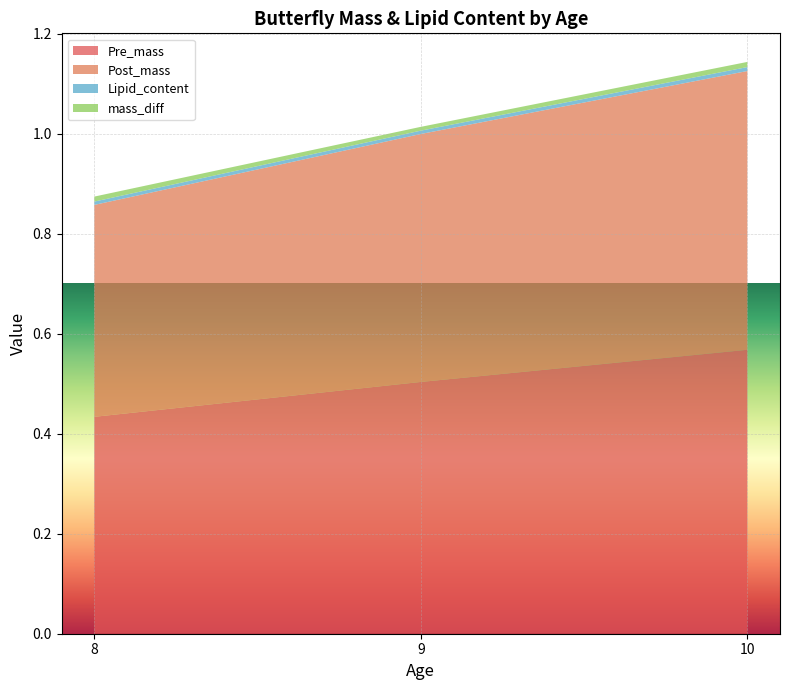

True or false: Pre_mass has a value of 0.3 at 9.

False